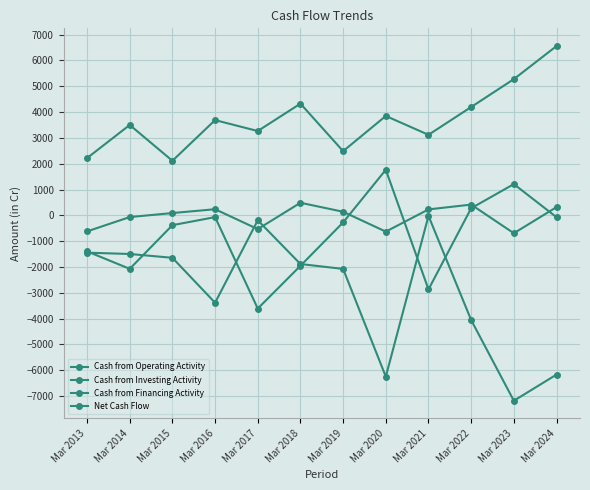

Does the chart have visible grid lines?

Yes